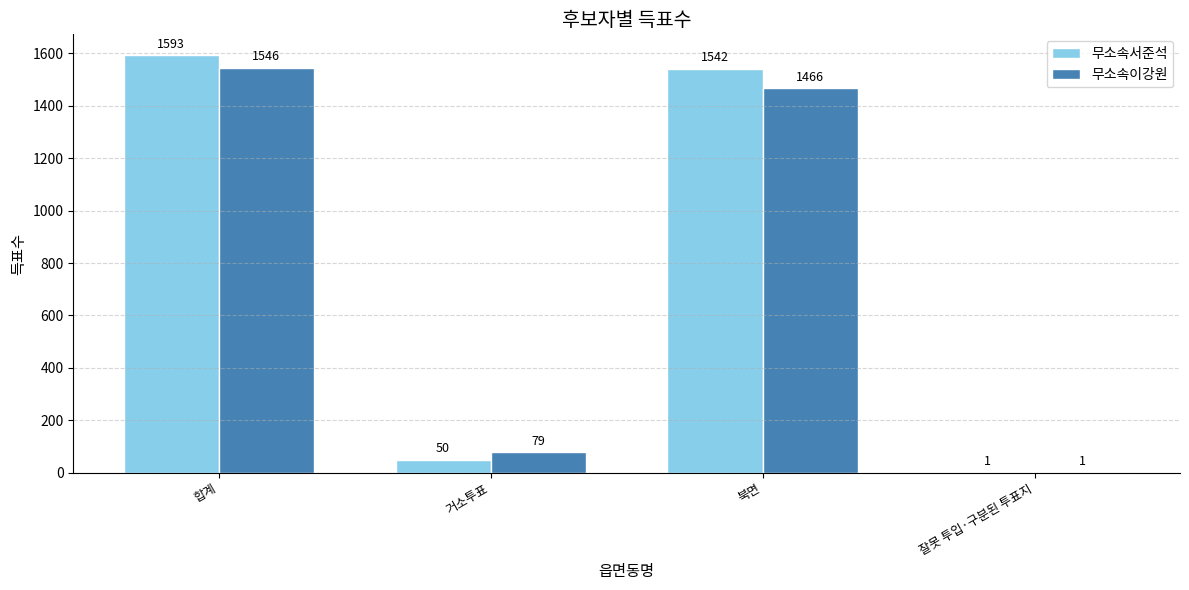

Does the chart contain stacked bars?

No